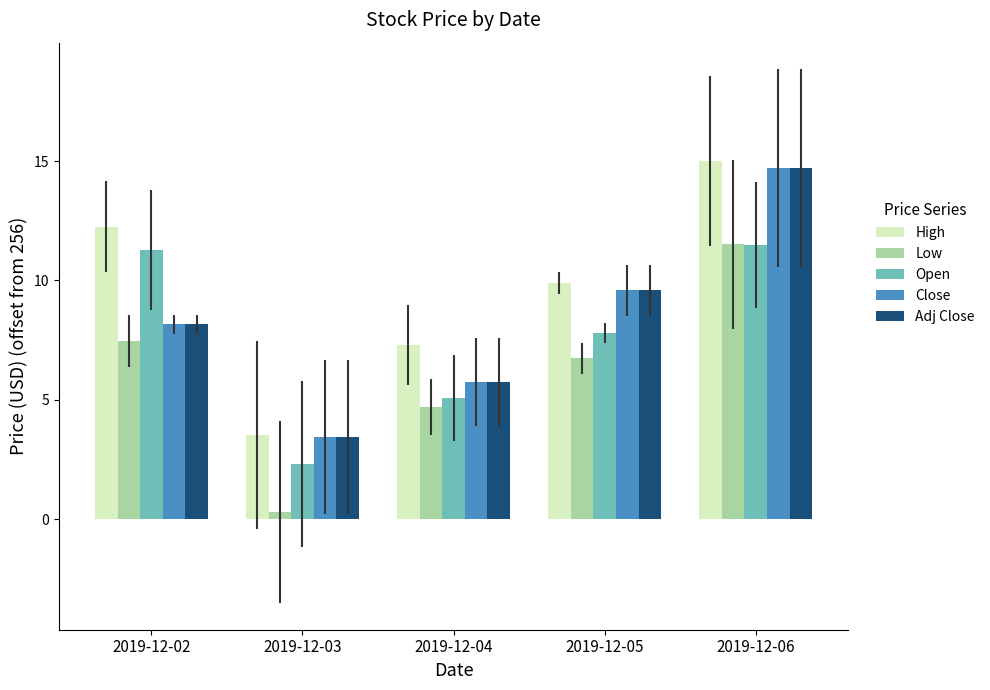

What is the sum of all High values?

48.0